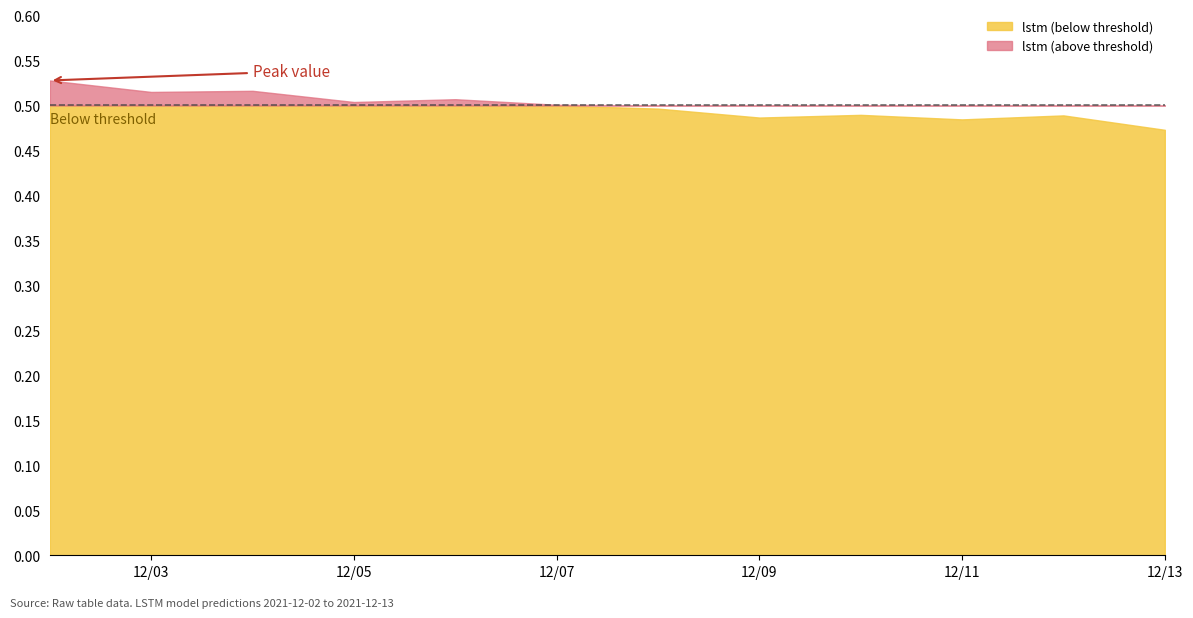

Does the chart display data point markers on the line(s)?

No